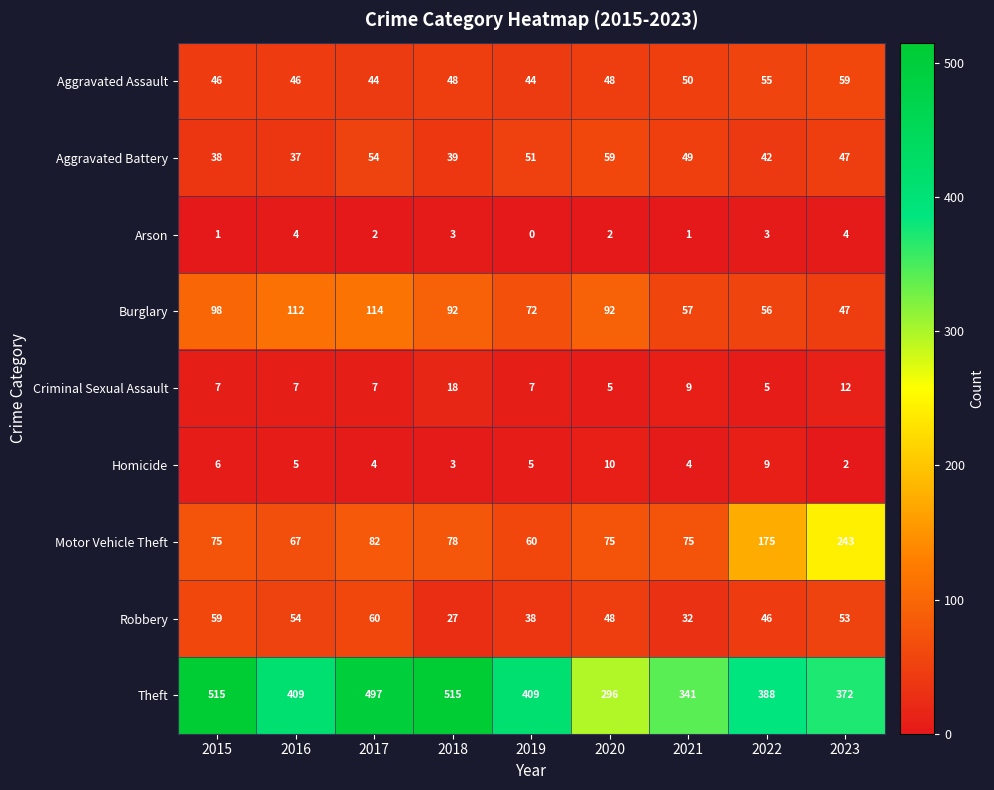

Rank the categories by Aggravated Battery value from highest to lowest.

2020, 2017, 2019, 2021, 2023, 2022, 2018, 2015, 2016